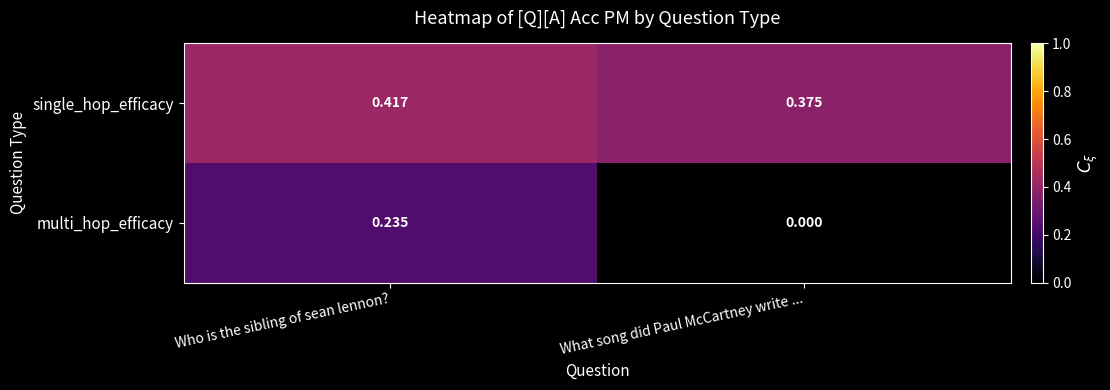

Is the value of single_hop_efficacy at What song did Paul McCartney write ... greater than the value of multi_hop_efficacy at Who is the sibling of sean lennon??

Yes